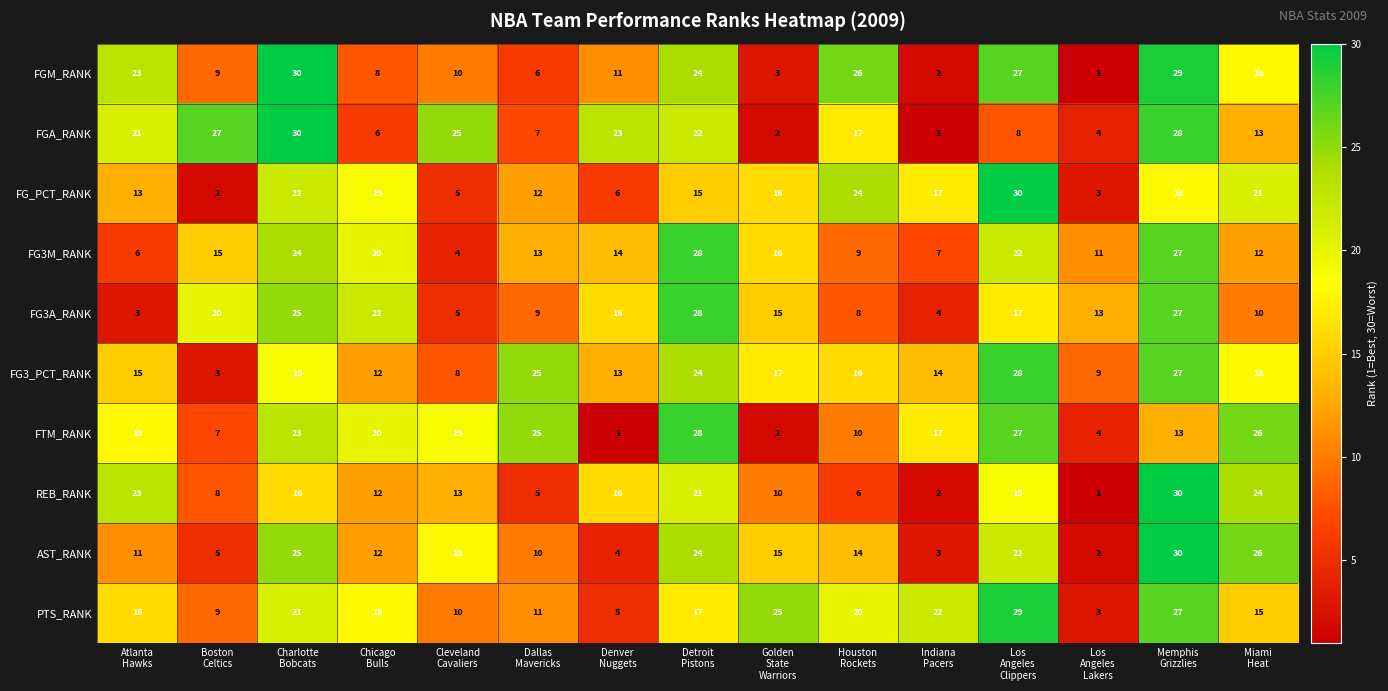

What is the lowest value of the FG3A_RANK series?

3